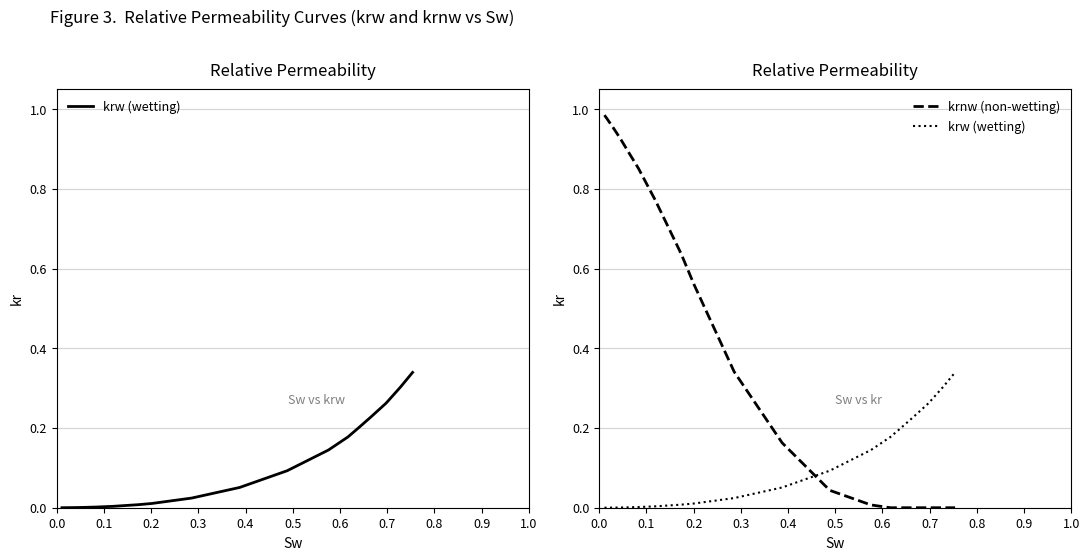

What is the sum of all krw (wetting) values?

1.8